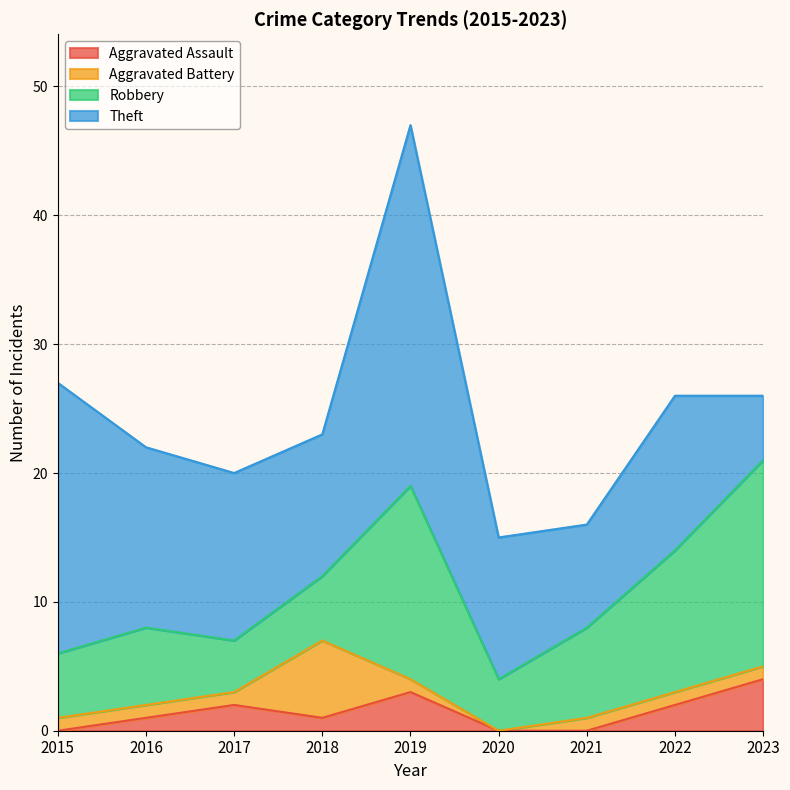

What is the difference between the Theft values at 2016 and 2022?

2